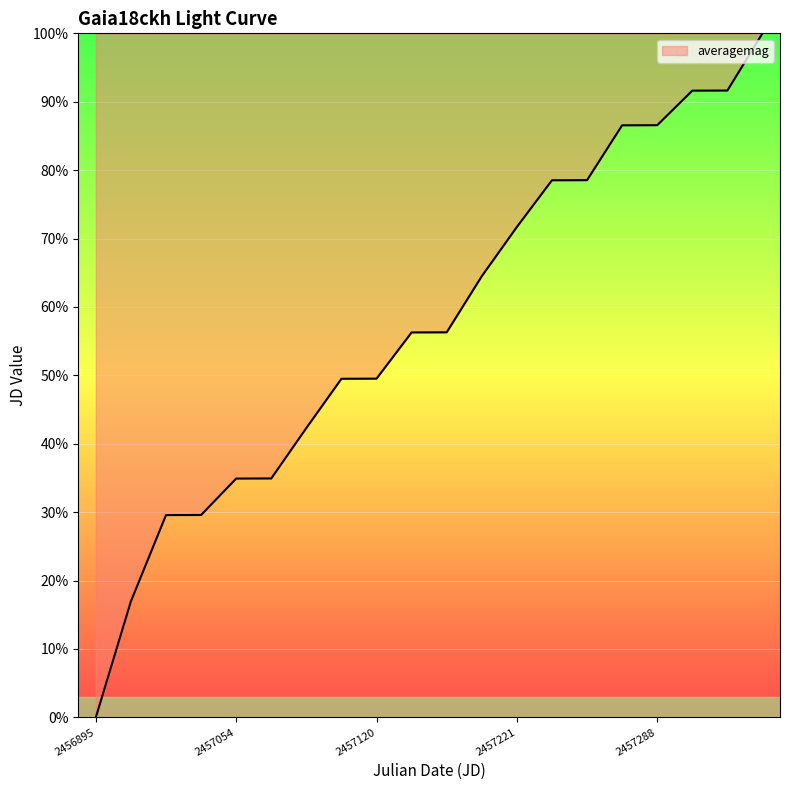

What is the greatest value displayed?

100.0